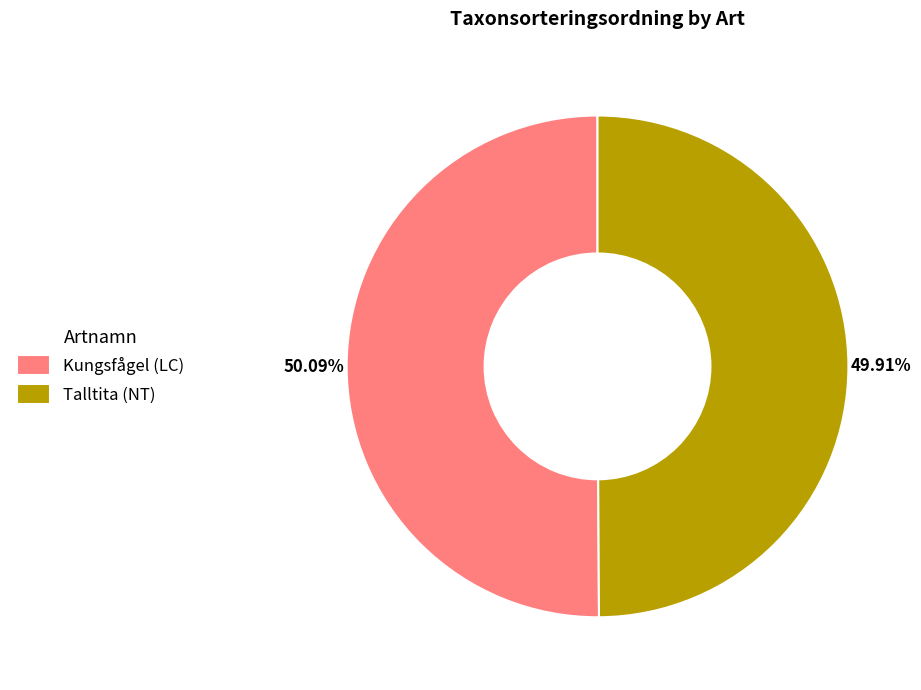

Is it true that Kungsfågel (LC) is 41% of the pie?

False